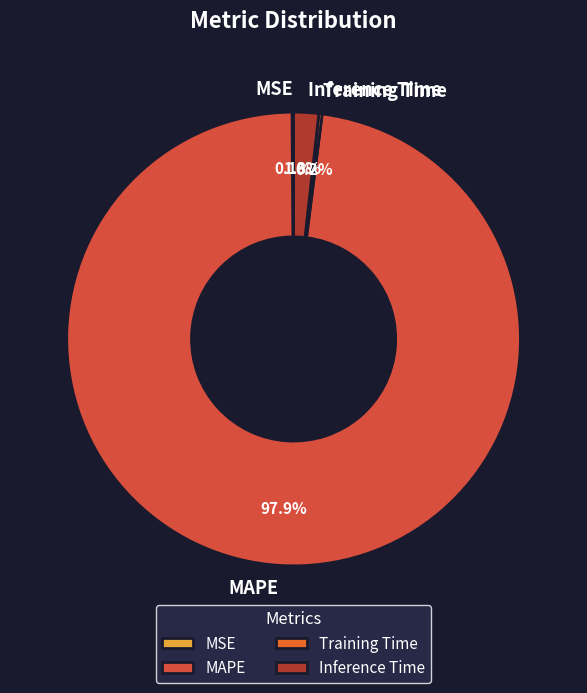

What is the total percentage of Inference Time and MAPE?

99.7%